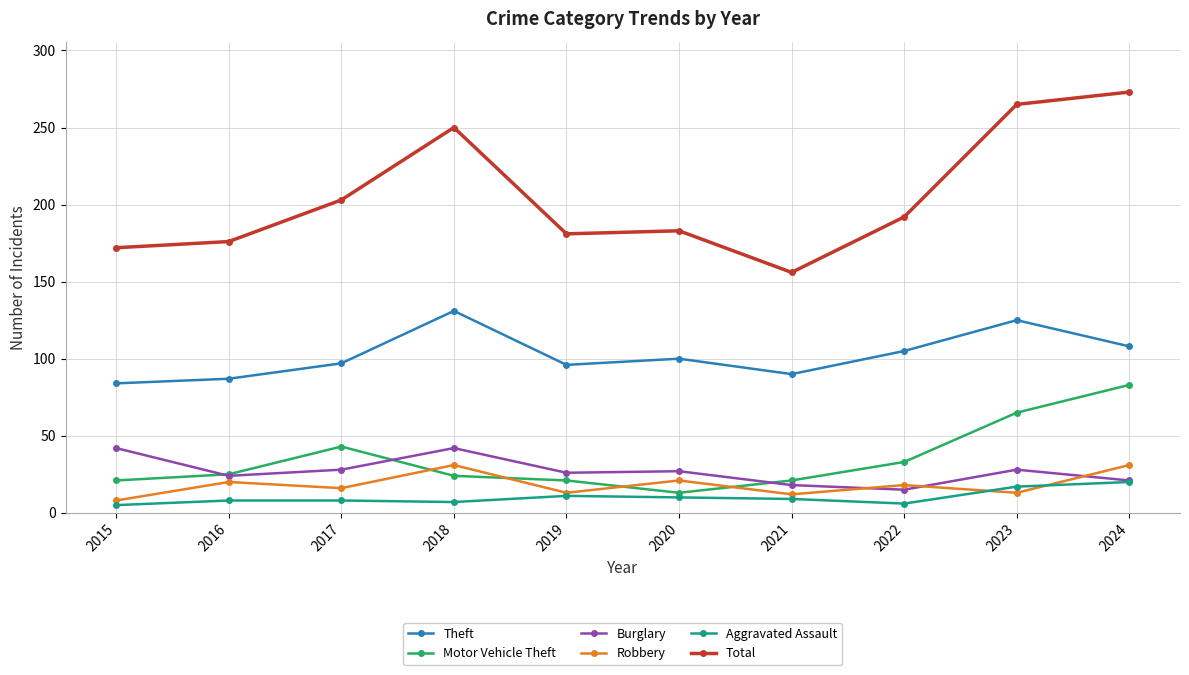

At which category does Motor Vehicle Theft reach its first local valley?

2020